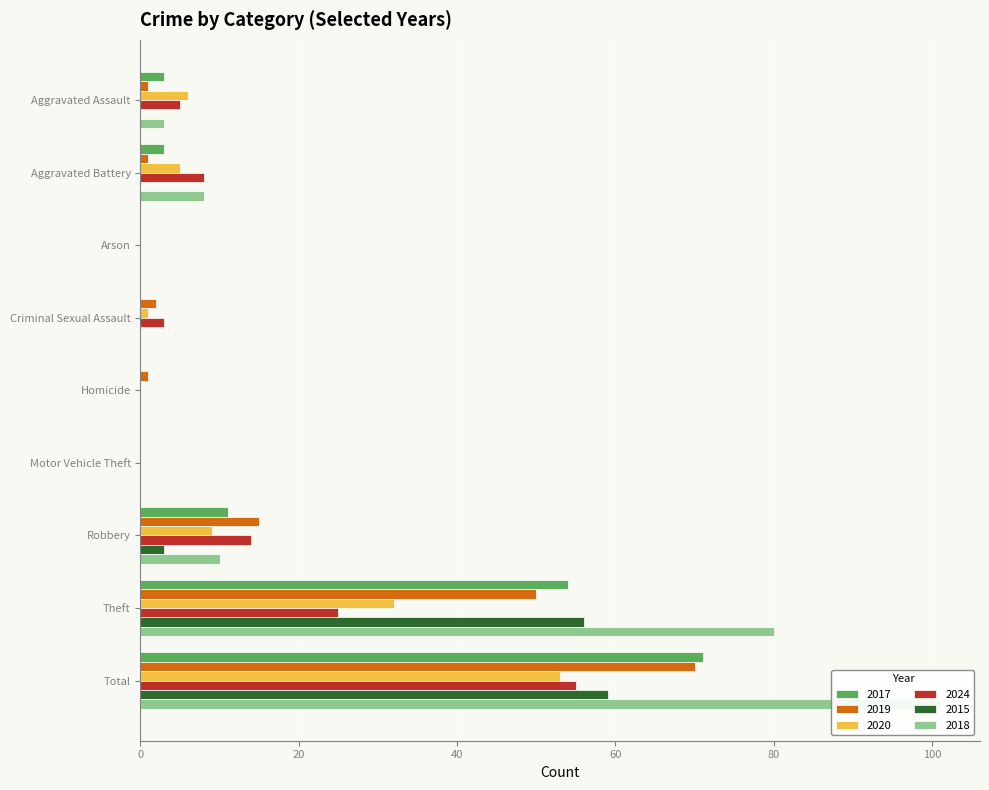

Which category has the lowest value across all series?

Arson